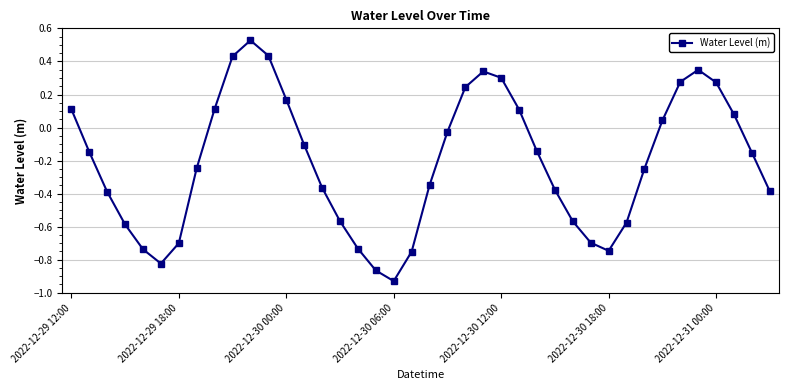

True or false: there are more than 2 points higher than both neighbors.

True